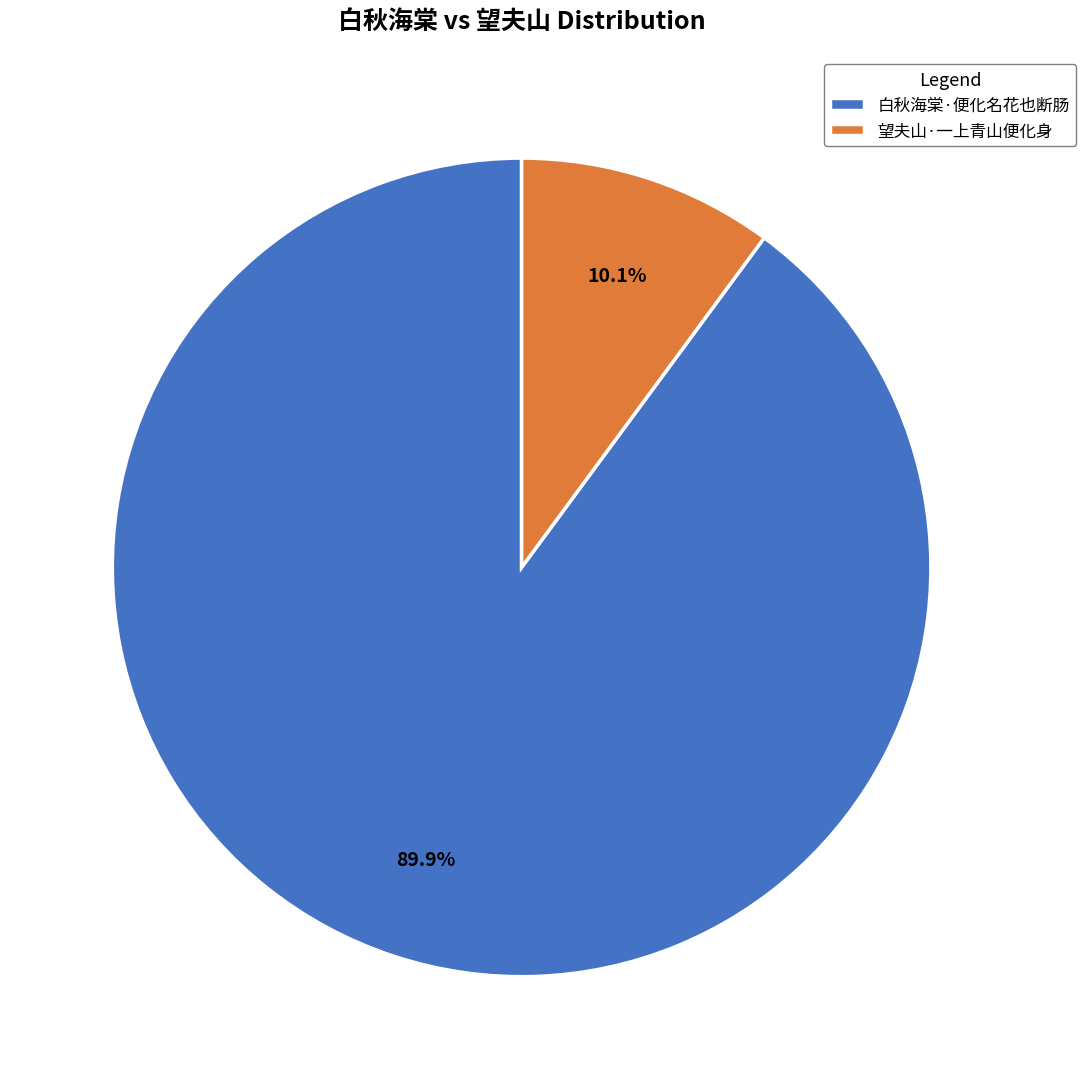

Rank the categories by value from highest to lowest.

白秋海棠·便化名花也断肠, 望夫山·一上青山便化身